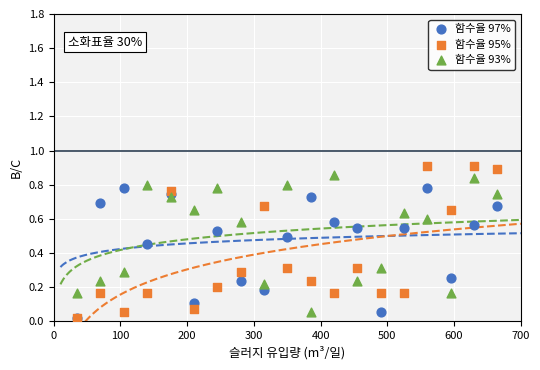

What are all the series names shown in the legend?

함수율 97%, 함수율 95%, 함수율 93%